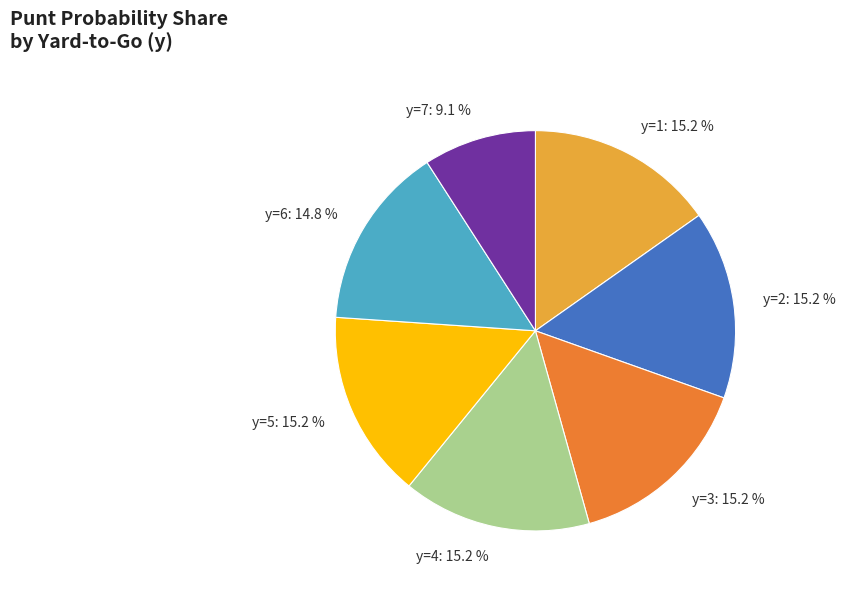

Between y=1: 15.2 % and y=7: 9.1 %, which is larger?

y=1: 15.2 %